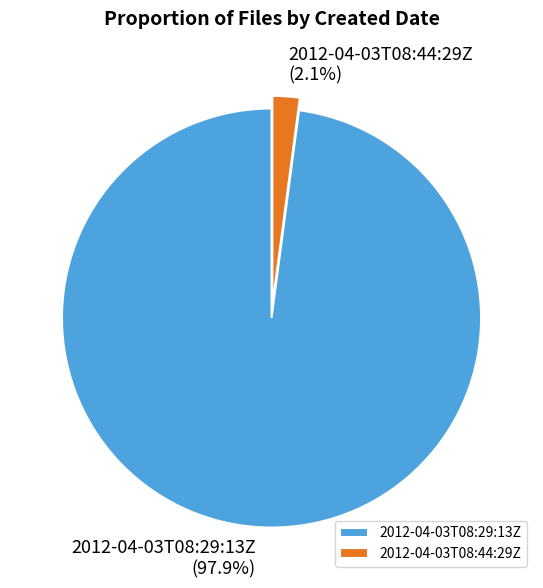

The 2012-04-03T08:29:13Z slice represents 87% of the pie. True or false?

False